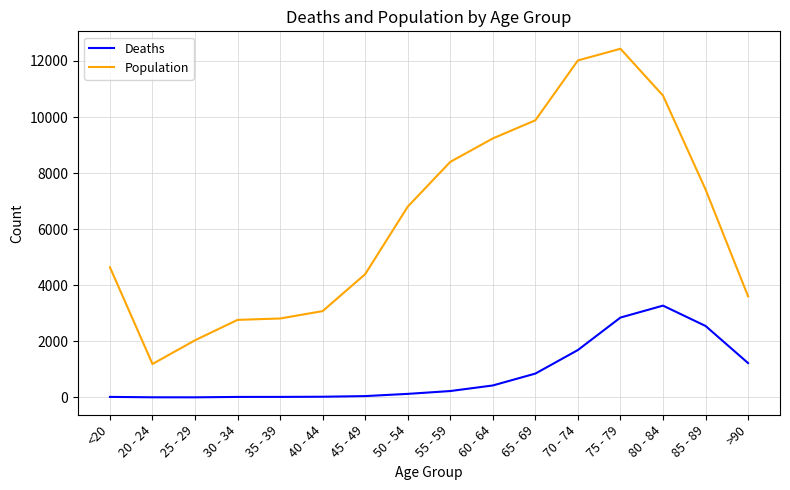

Which series has the largest total across all categories?

Population